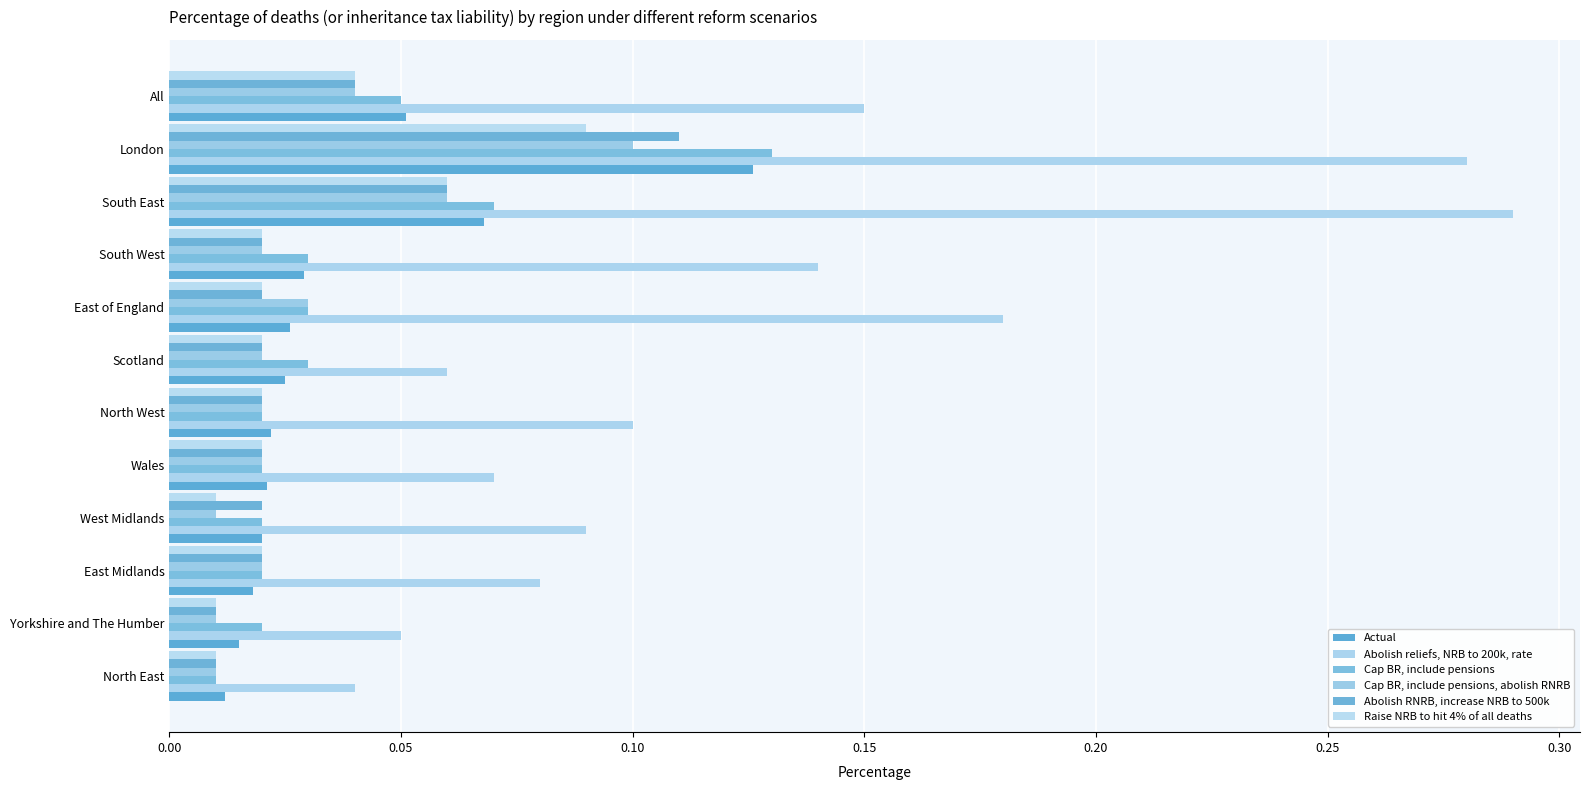

What is the difference between the maximum and second lowest values in the Abolish RNRB, increase NRB to 500k series?

0.1